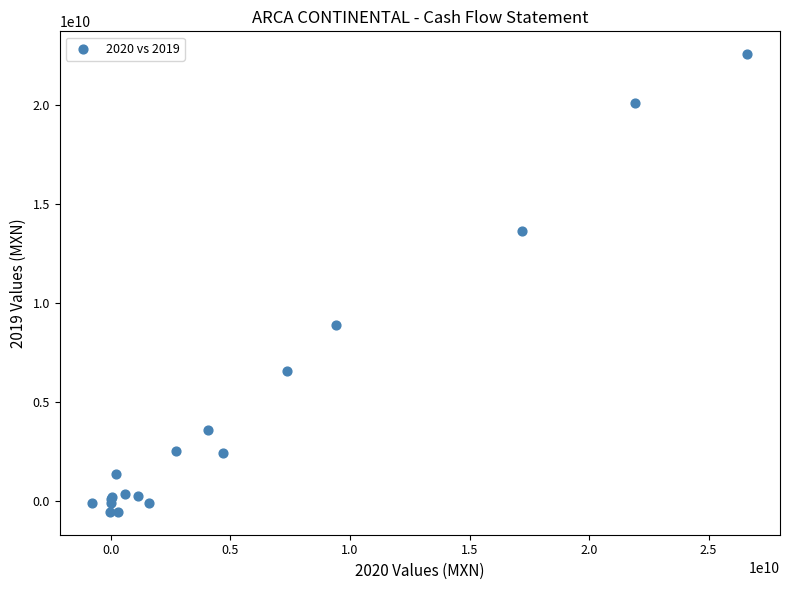

What Y value in the scatter plot is closest to 11020784000?

8911106000